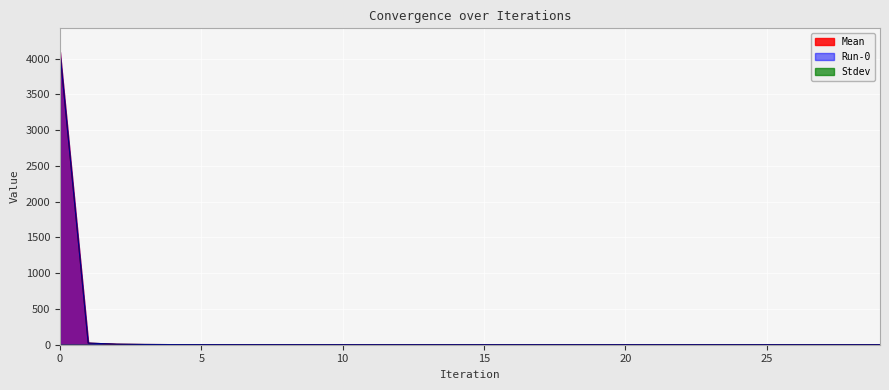

How many interior local valleys does the Mean series have?

3